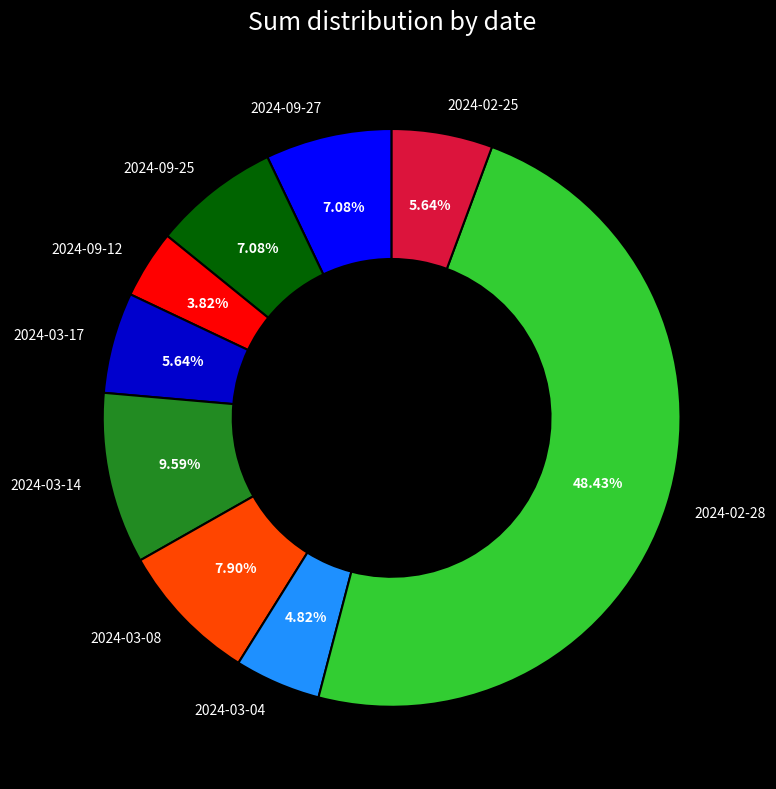

Does 2024-02-25 represent more than half of the total?

No